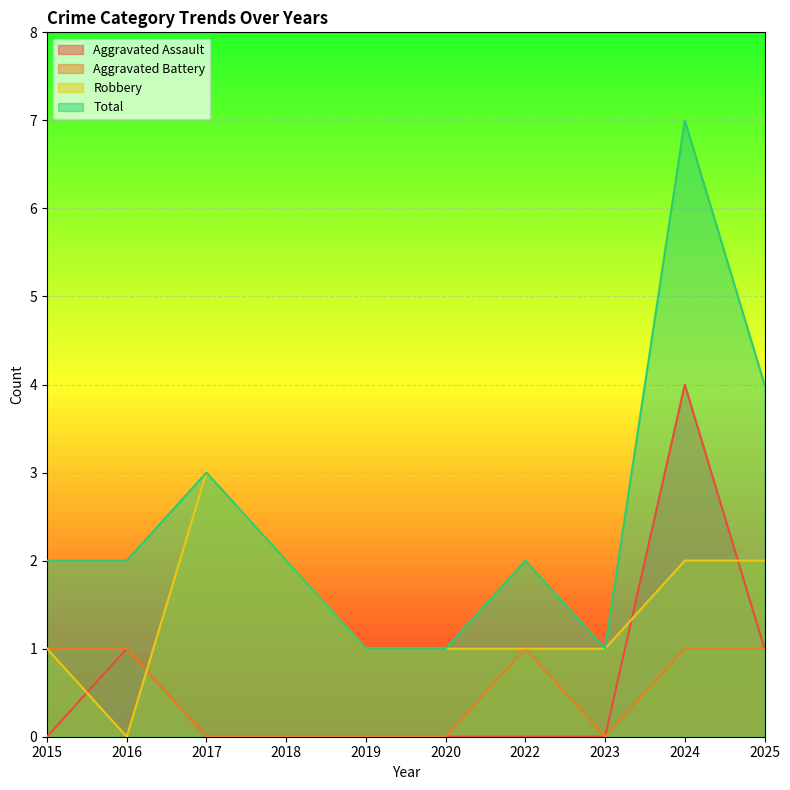

What is the difference between the second highest and second lowest values in the Total series?

3